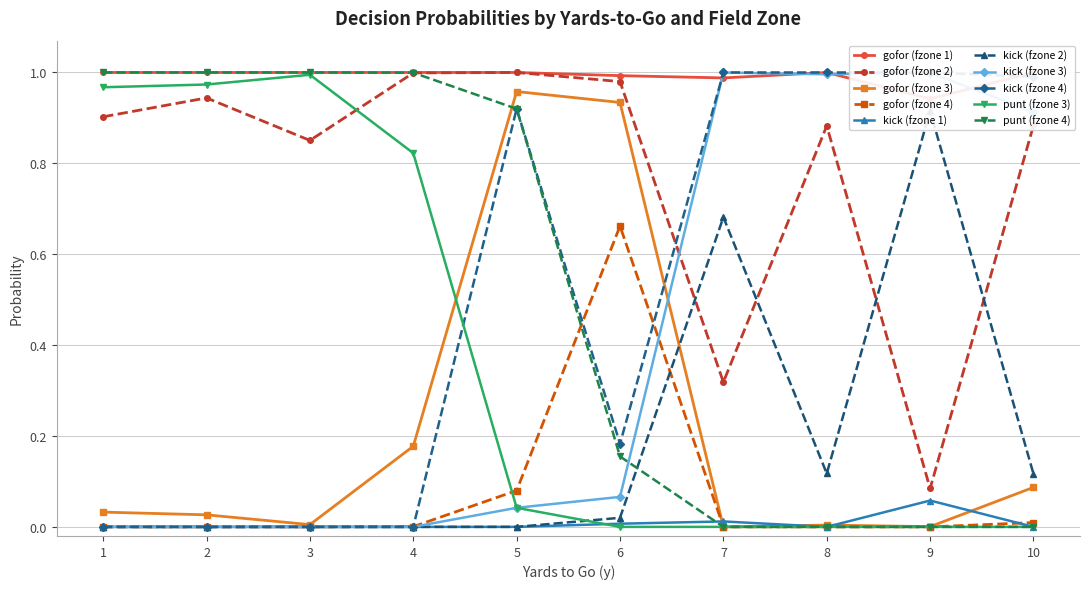

True or false: kick and gofor intersect in this chart.

True